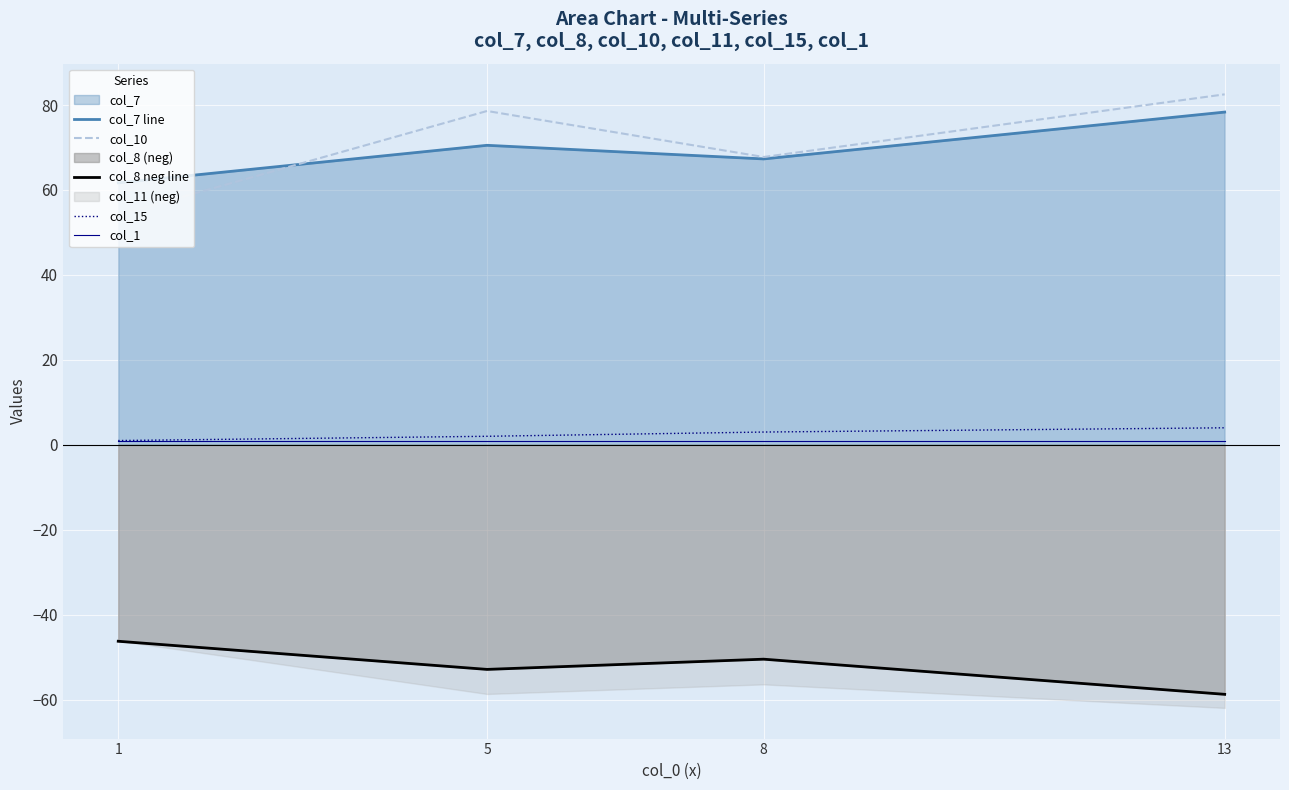

Reading right to left, list all the values displayed in this chart.

col_7 line: 78.3	67.3	70.5	61.7
col_10: 82.5	67.8	78.6	54.1
col_8 neg line: -58.8	-50.5	-52.9	-46.3
col_15: 4.0	3.0	2.0	1.0
col_1: 1.0	1.0	1.0	1.0